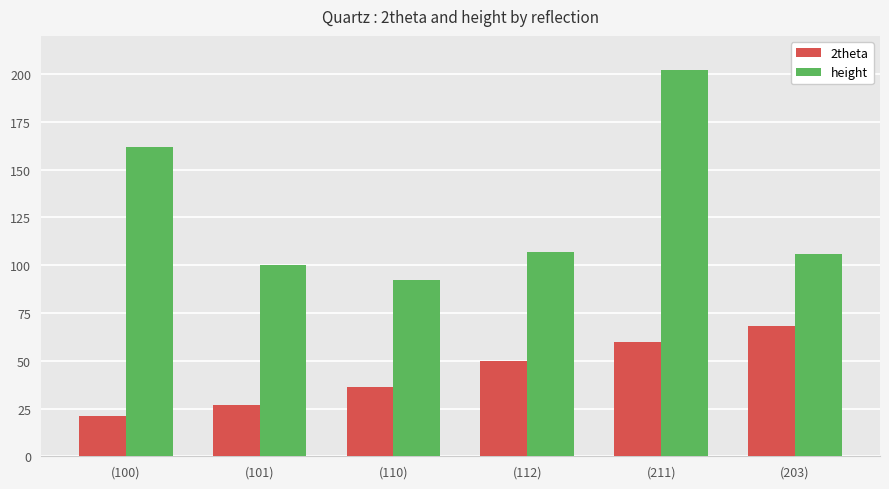

Read the 2theta value at (101).

26.7